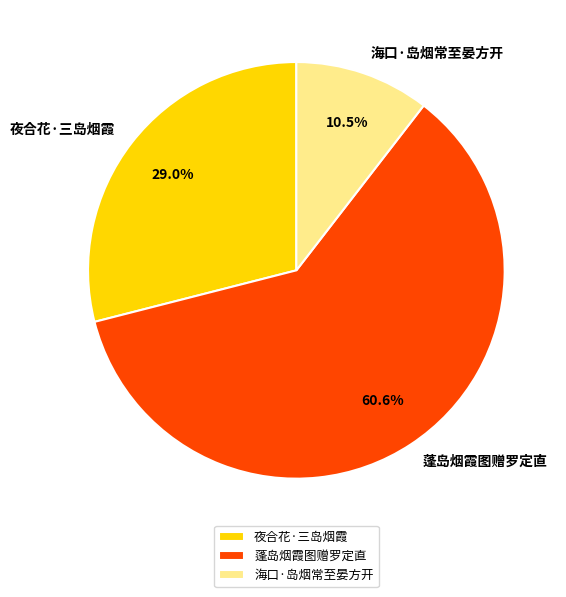

Which slice is the smallest?

海口·岛烟常至晏方开